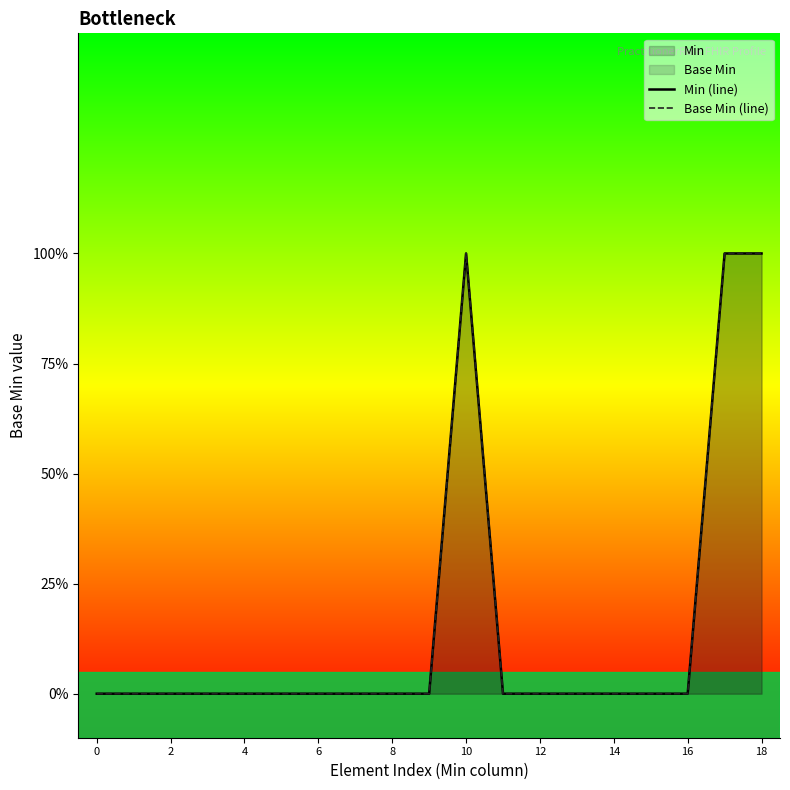

Which series changed the most between 0 and 17?

Min (line)